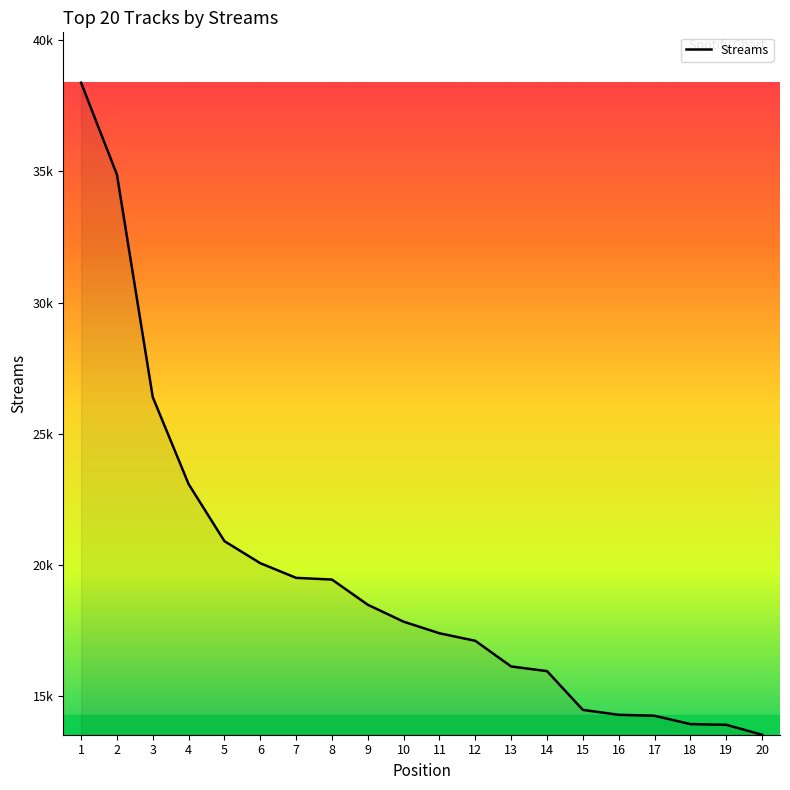

Does the chart display data point markers on the line(s)?

No